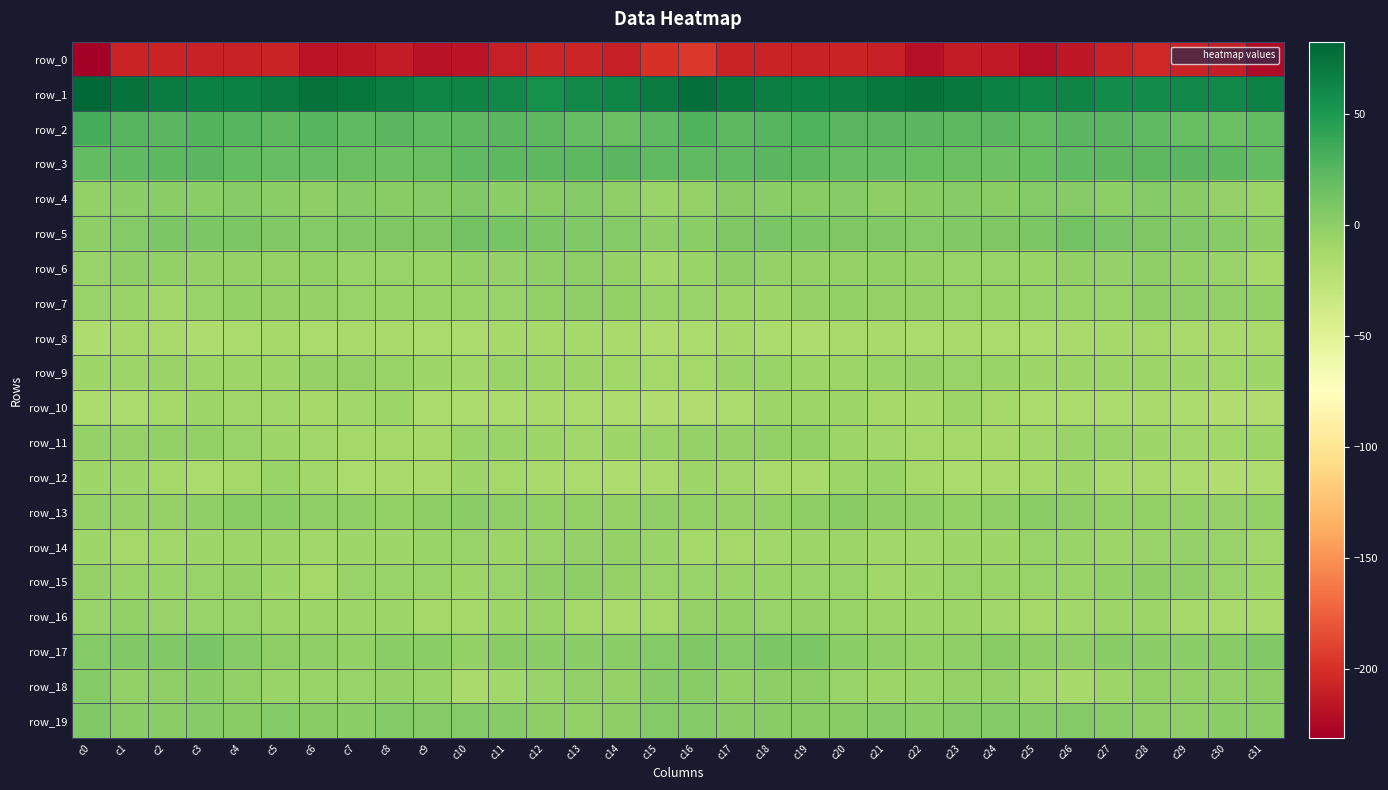

How many categories are shown in the chart?

32